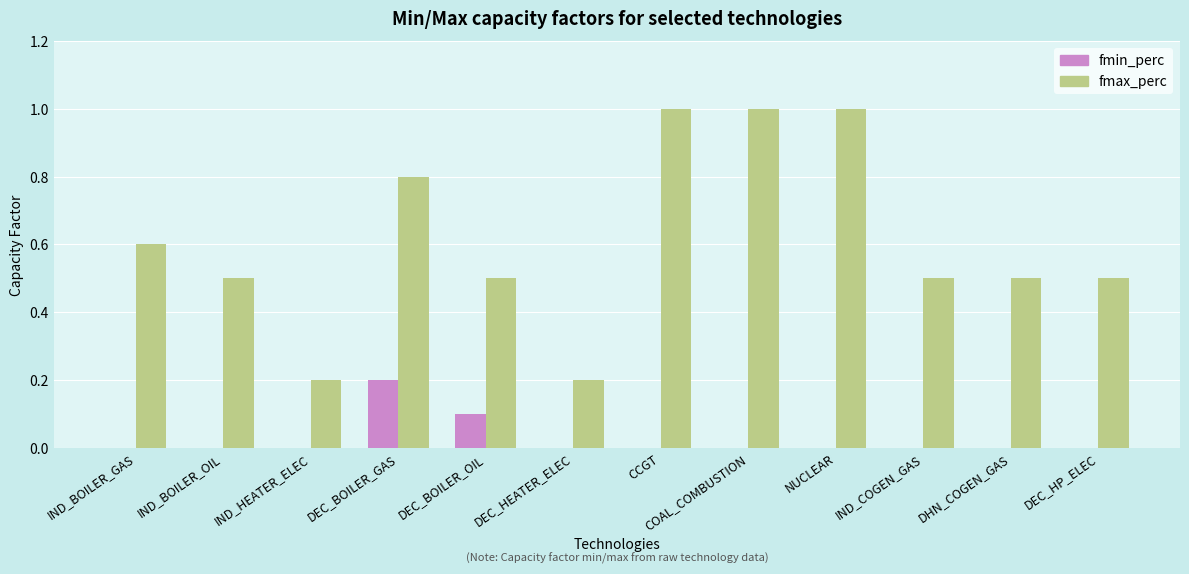

What are all the series names shown in the legend?

fmin_perc, fmax_perc